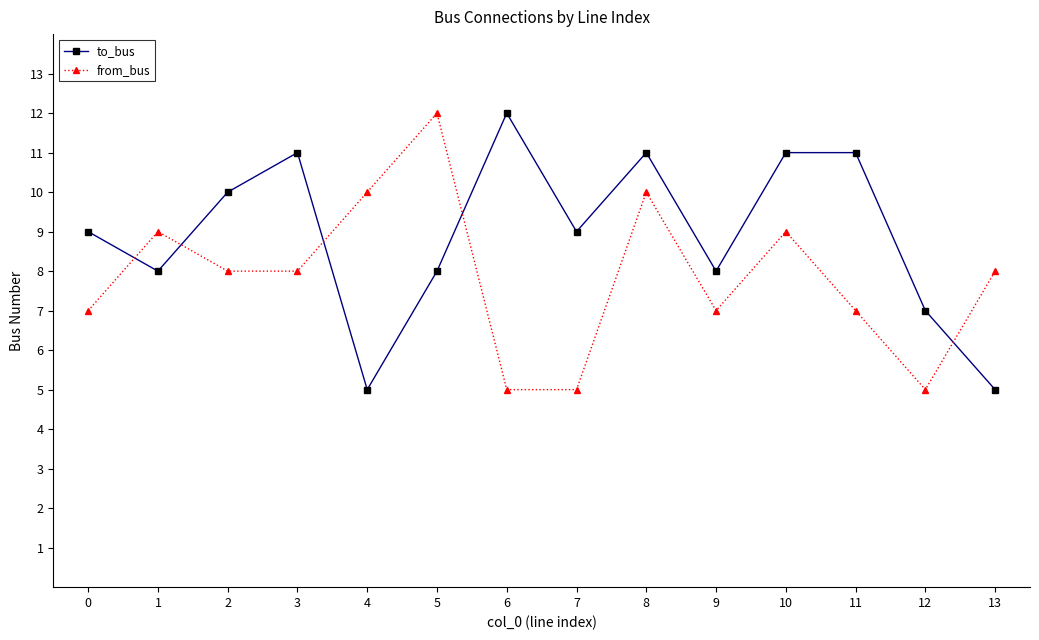

Rank the series by their average value, from lowest to highest.

from_bus, to_bus